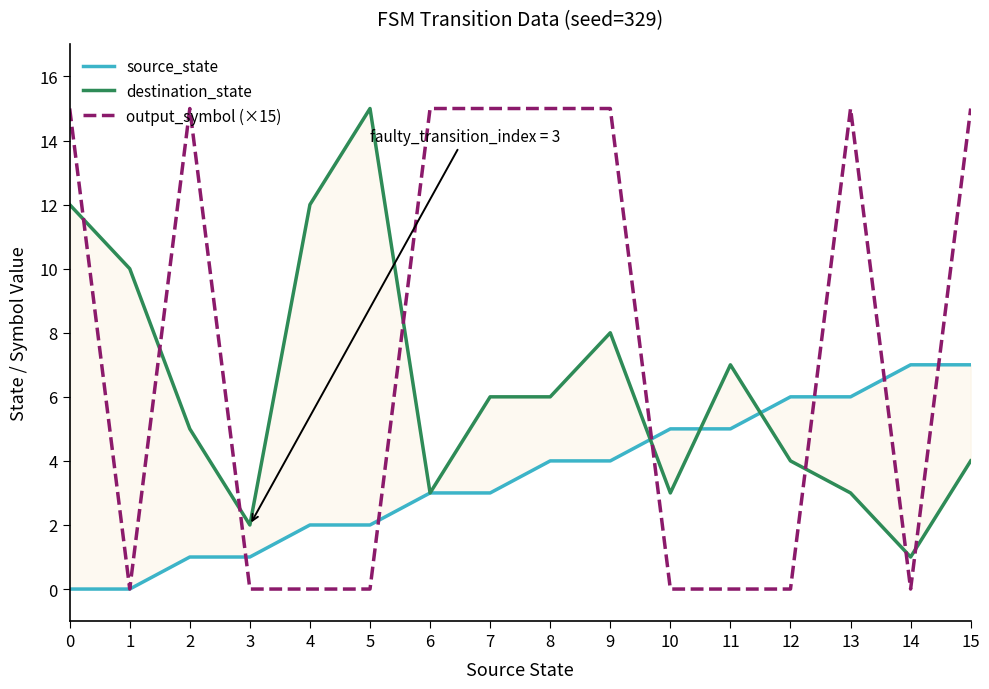

How many lines are shown in the chart?

3